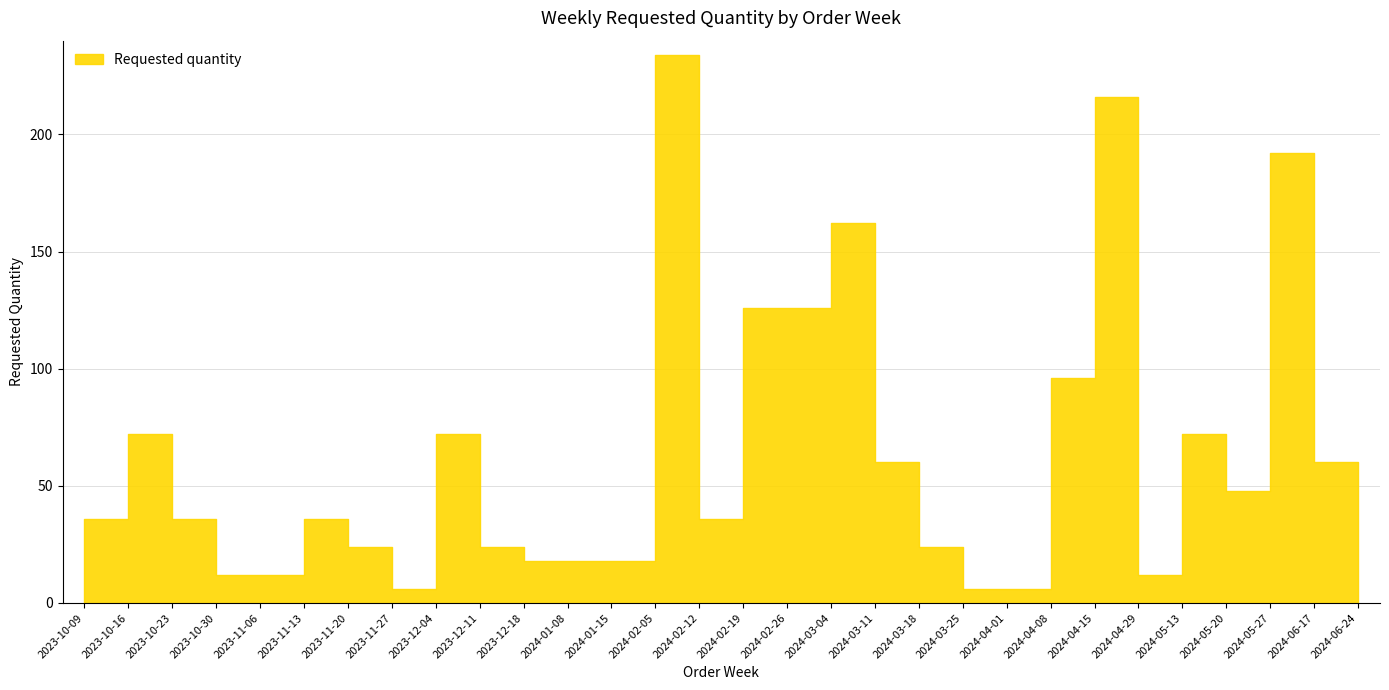

The chart shows a value of 96 at 2024-04-08. True or false?

True